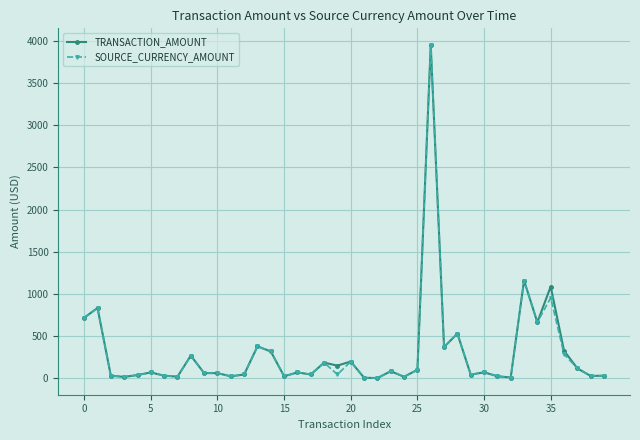

What is the highest value of the TRANSACTION_AMOUNT series?

3950.0